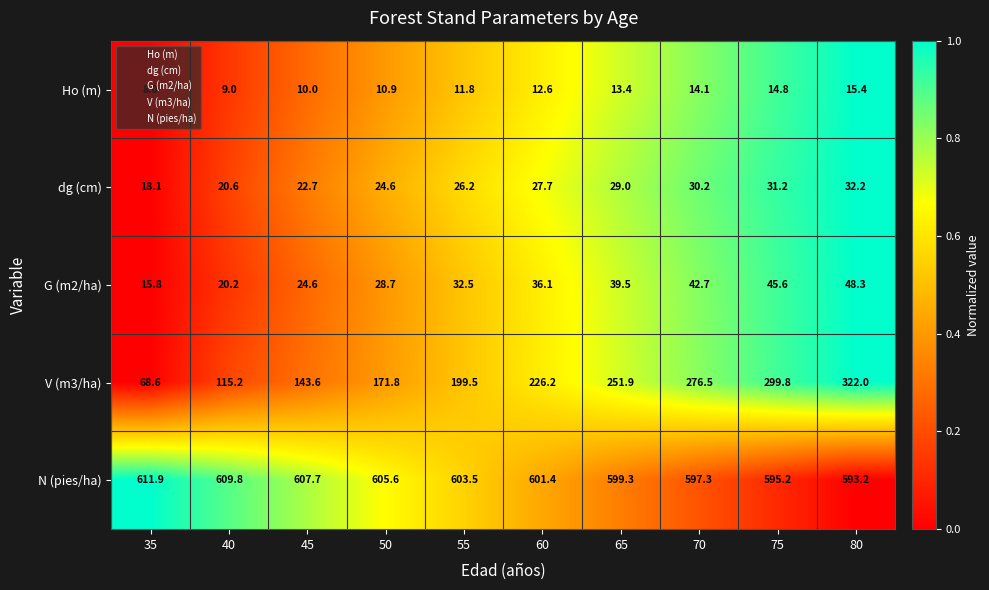

How many data points in V (m3/ha) are less than 226?

5